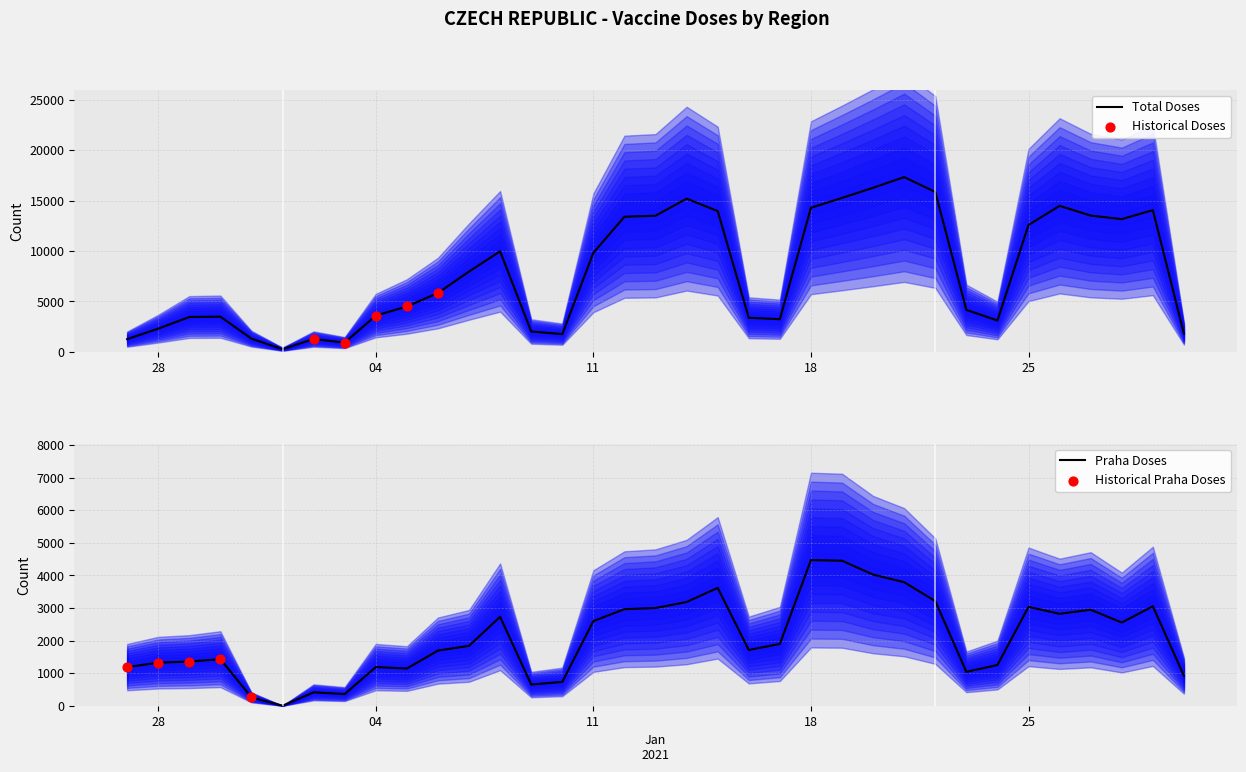

What is the maximum value for Total Doses?

17325